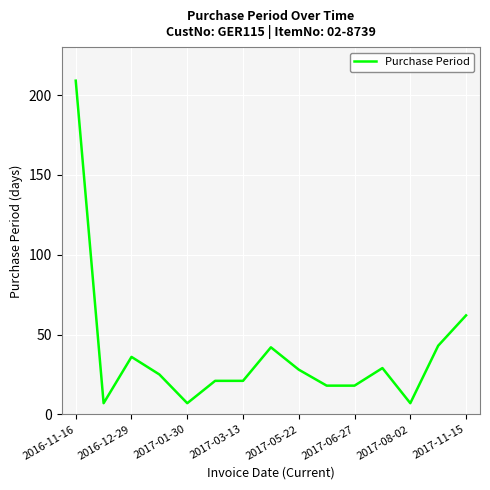

What is the greatest value displayed?

209